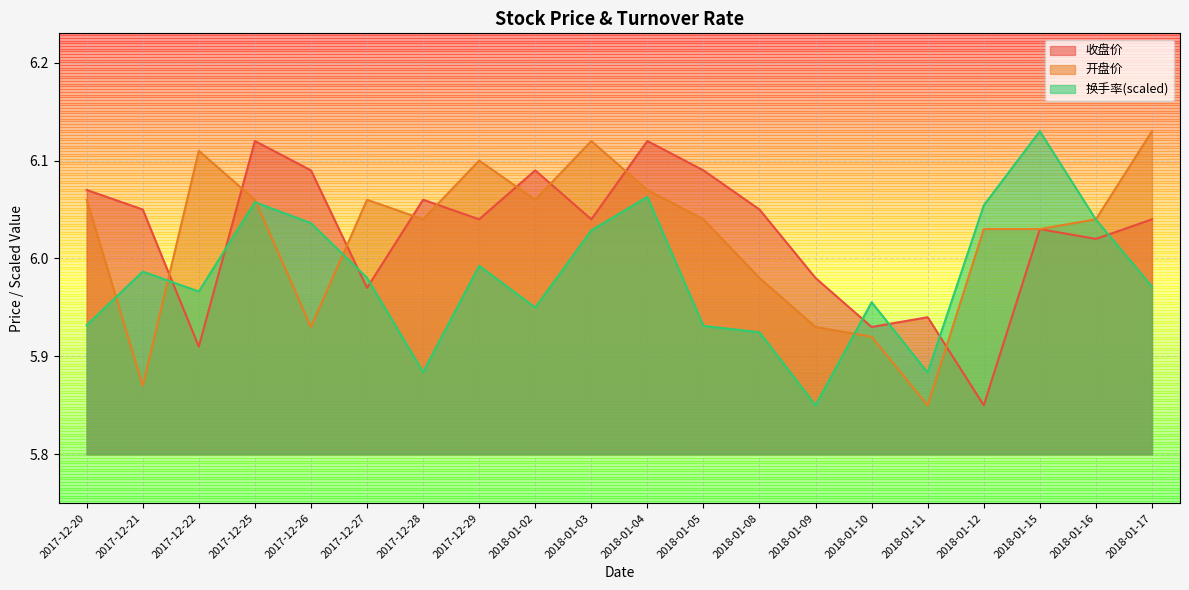

How many interior local peaks does the 开盘价 series have?

4